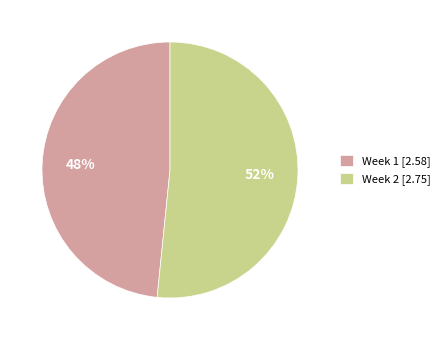

Is there a majority slice in this chart?

Yes